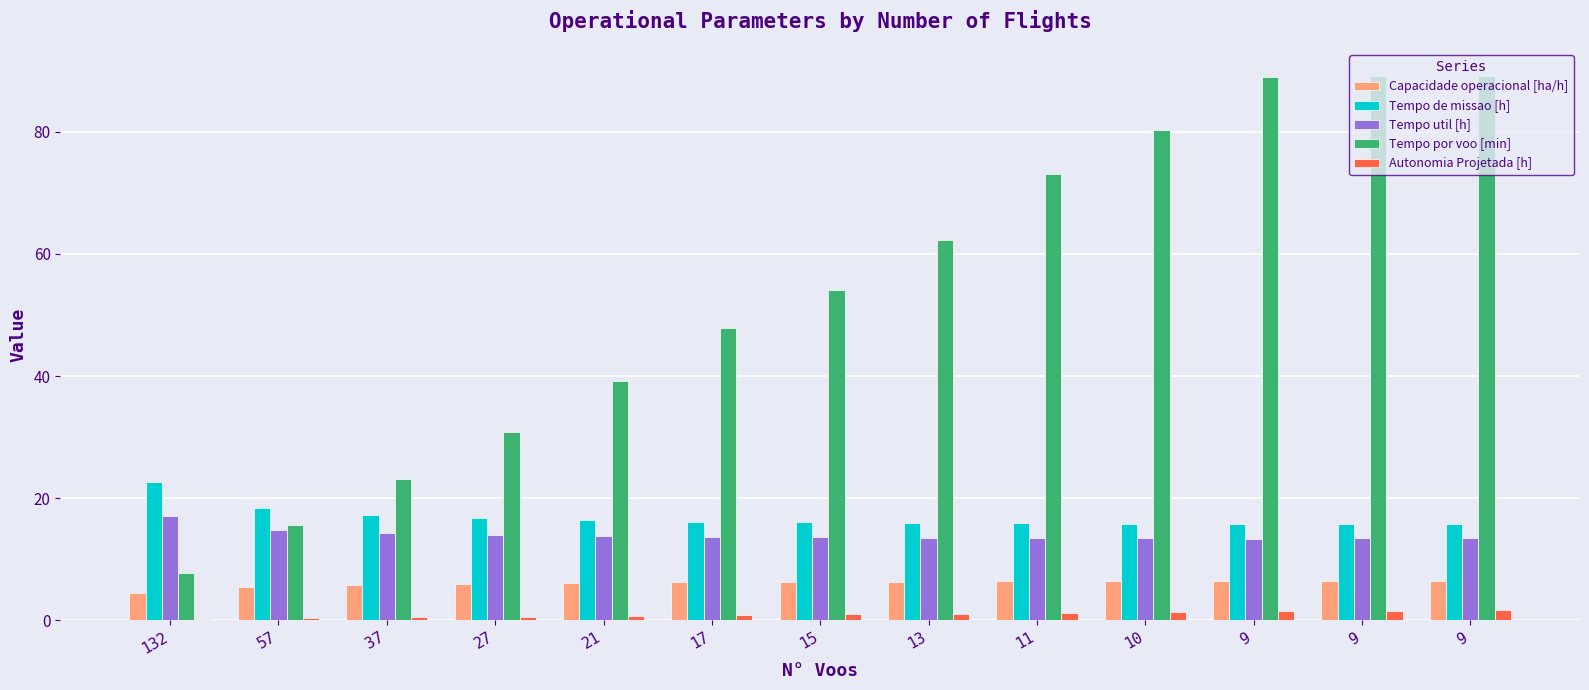

What is the difference between the highest and lowest values at 9?

87.7